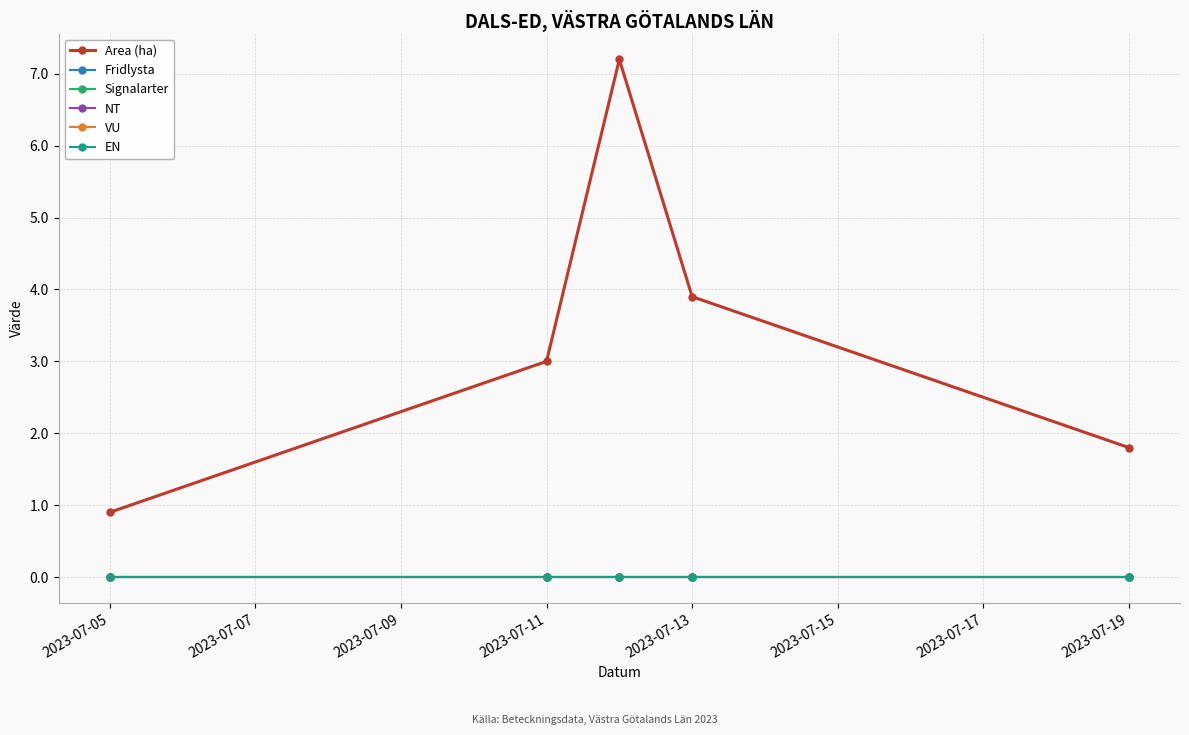

Does the chart have visible grid lines?

Yes